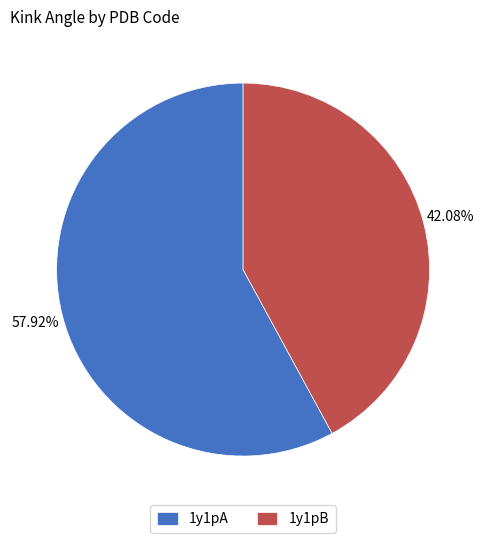

Approximately how many times larger is the value at 1y1pB compared to 1y1pA?

0.7